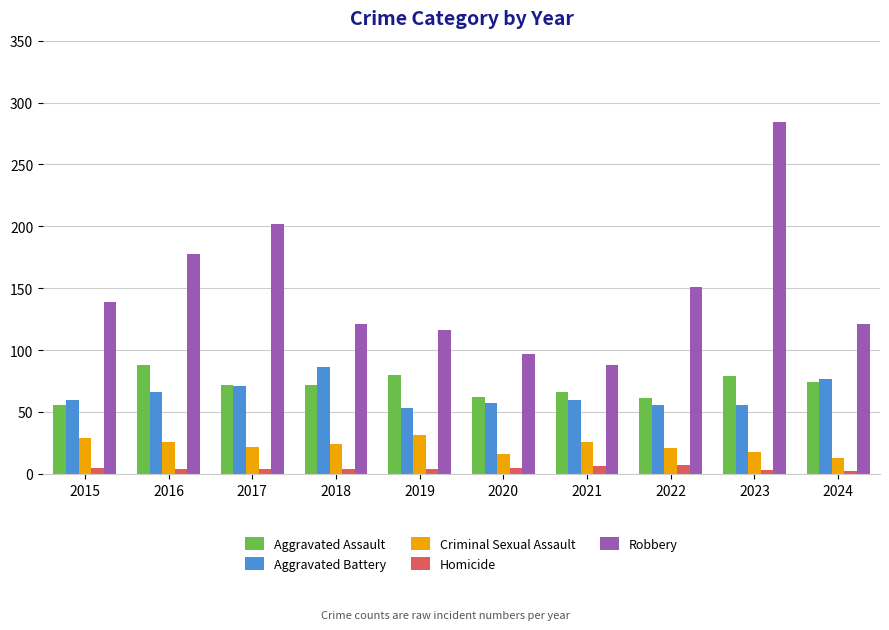

Rank the series at 2018 from highest to lowest value.

Robbery, Aggravated Battery, Aggravated Assault, Criminal Sexual Assault, Homicide